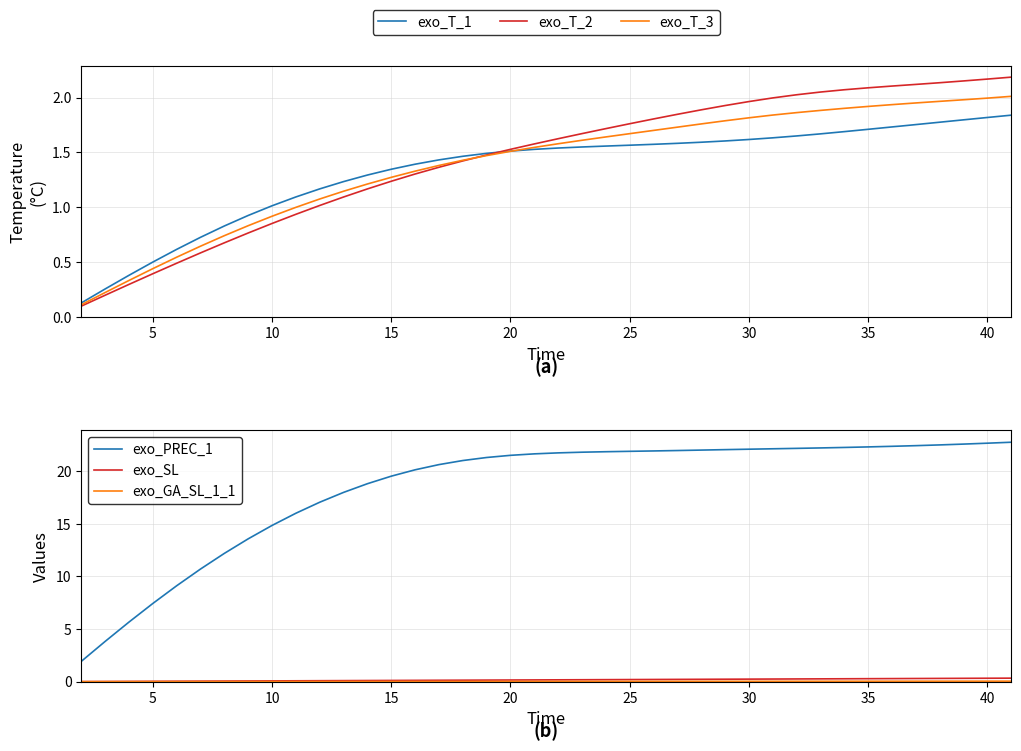

What is the sum of all exo_T_3 values?

55.7